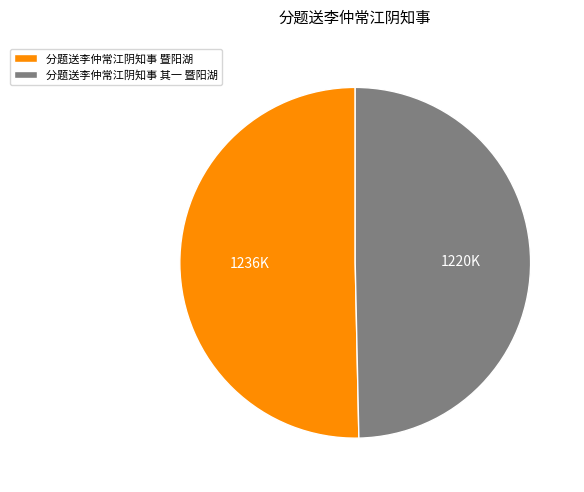

Is it true that 分题送李仲常江阴知事 暨阳湖 is 40% of the pie?

False